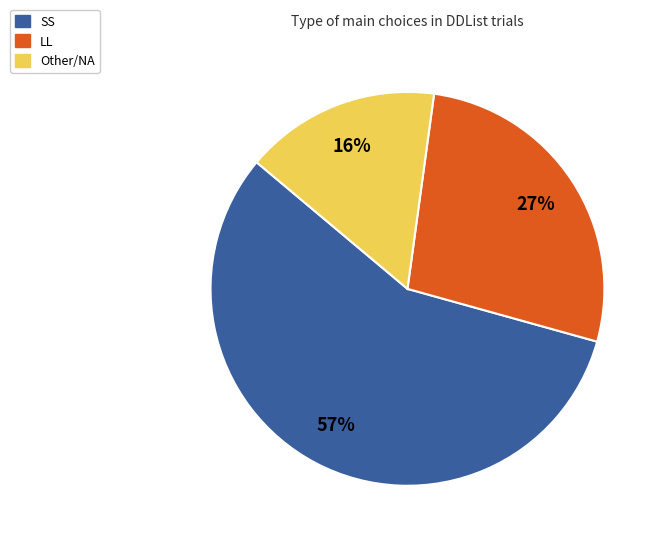

What percentage is the Other/NA slice, to the nearest percent?

16%